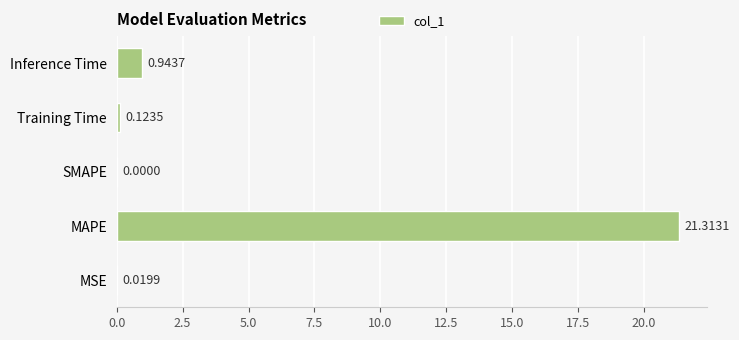

Between MAPE and SMAPE, which is larger?

MAPE